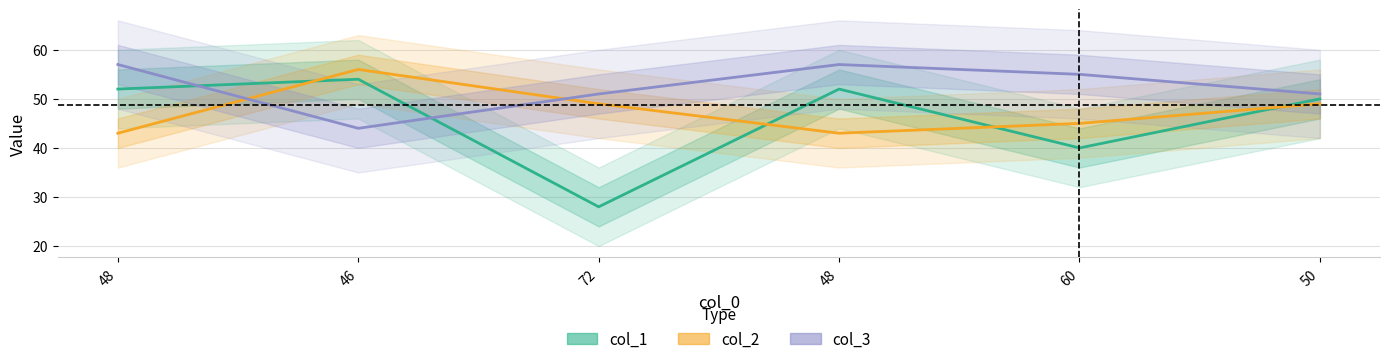

At which label is col_2 closest to 49?

72